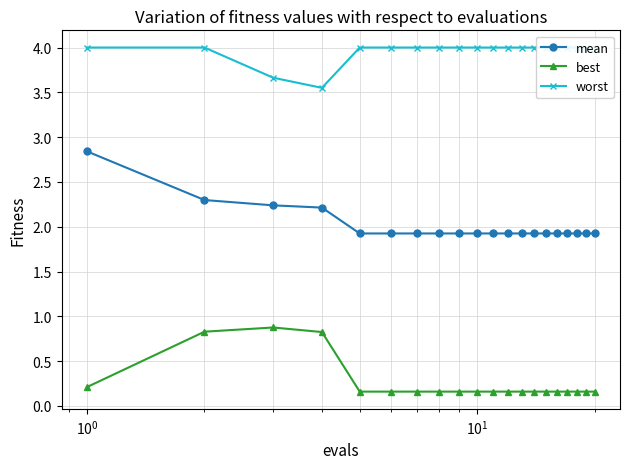

True or false: best has more than 0 interior local peaks.

True